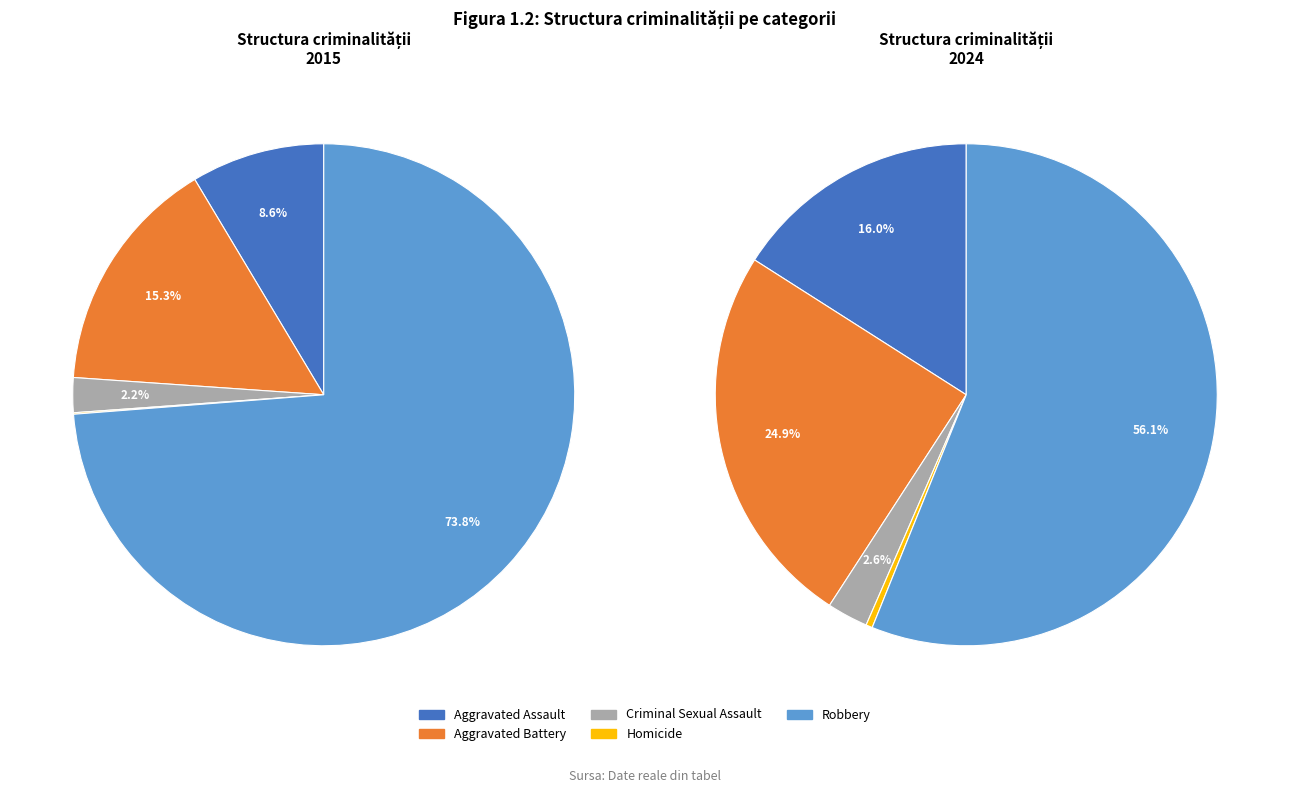

Which slice is the smallest?

Homicide